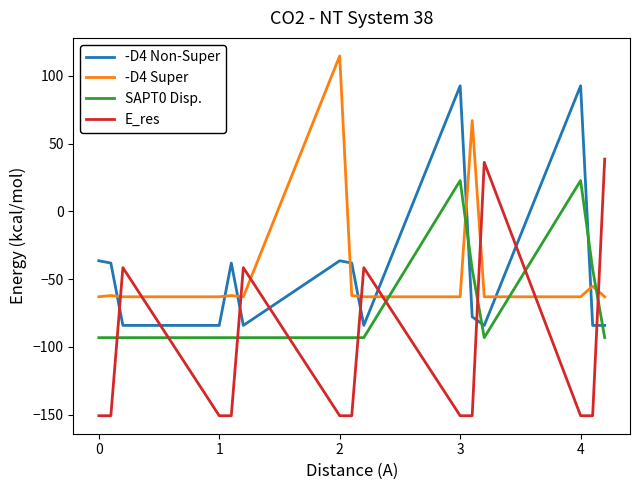

What is the maximum value shown in the chart?

114.6